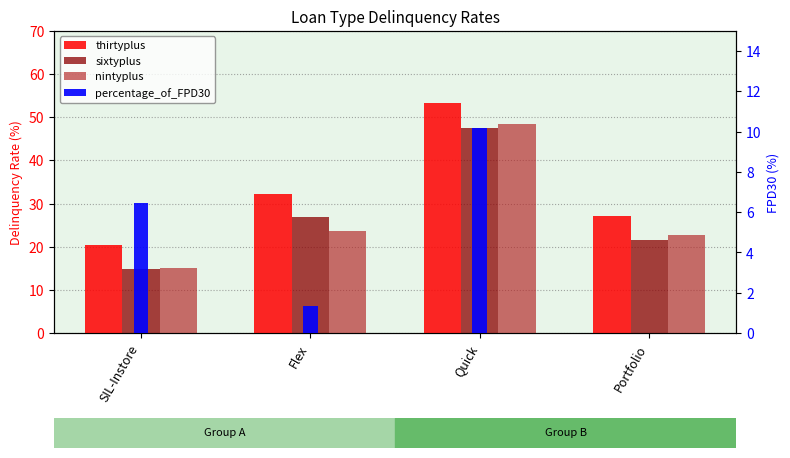

Rank the series at SIL-Instore from highest to lowest value.

thirtyplus, nintyplus, sixtyplus, percentage_of_FPD30